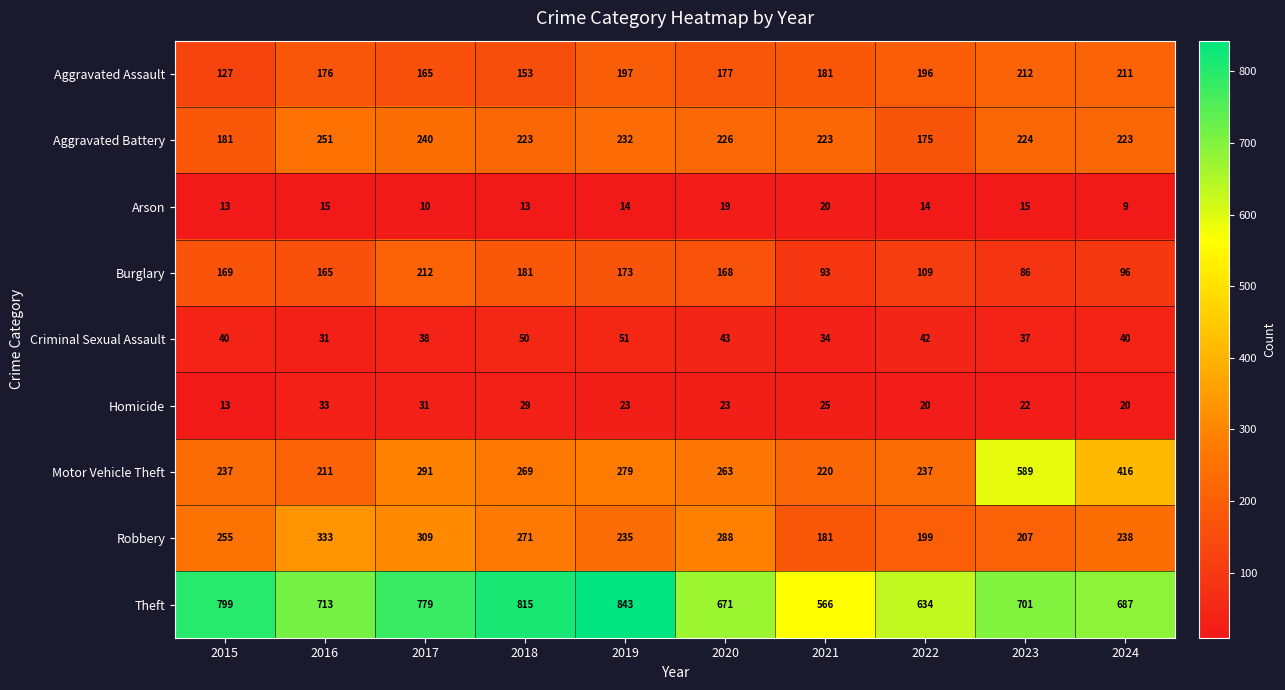

How many distinct data groups are displayed?

9